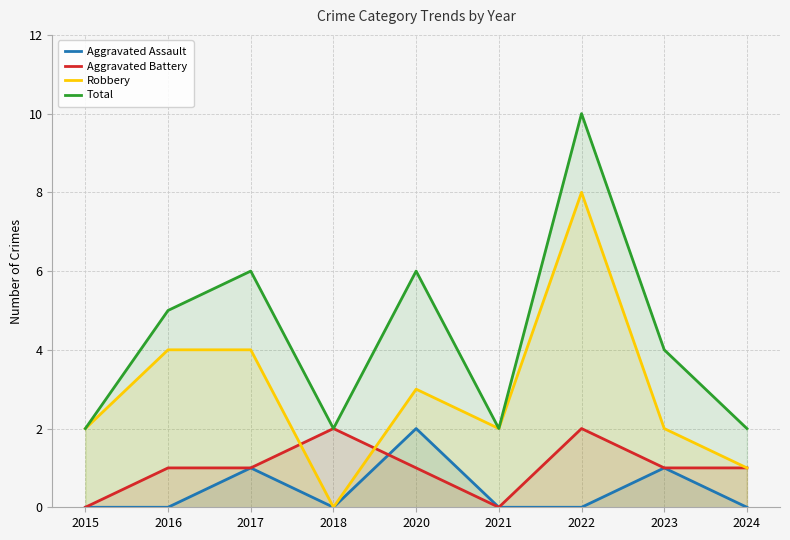

What is the sum of the Total values at 2017 and 2023?

10